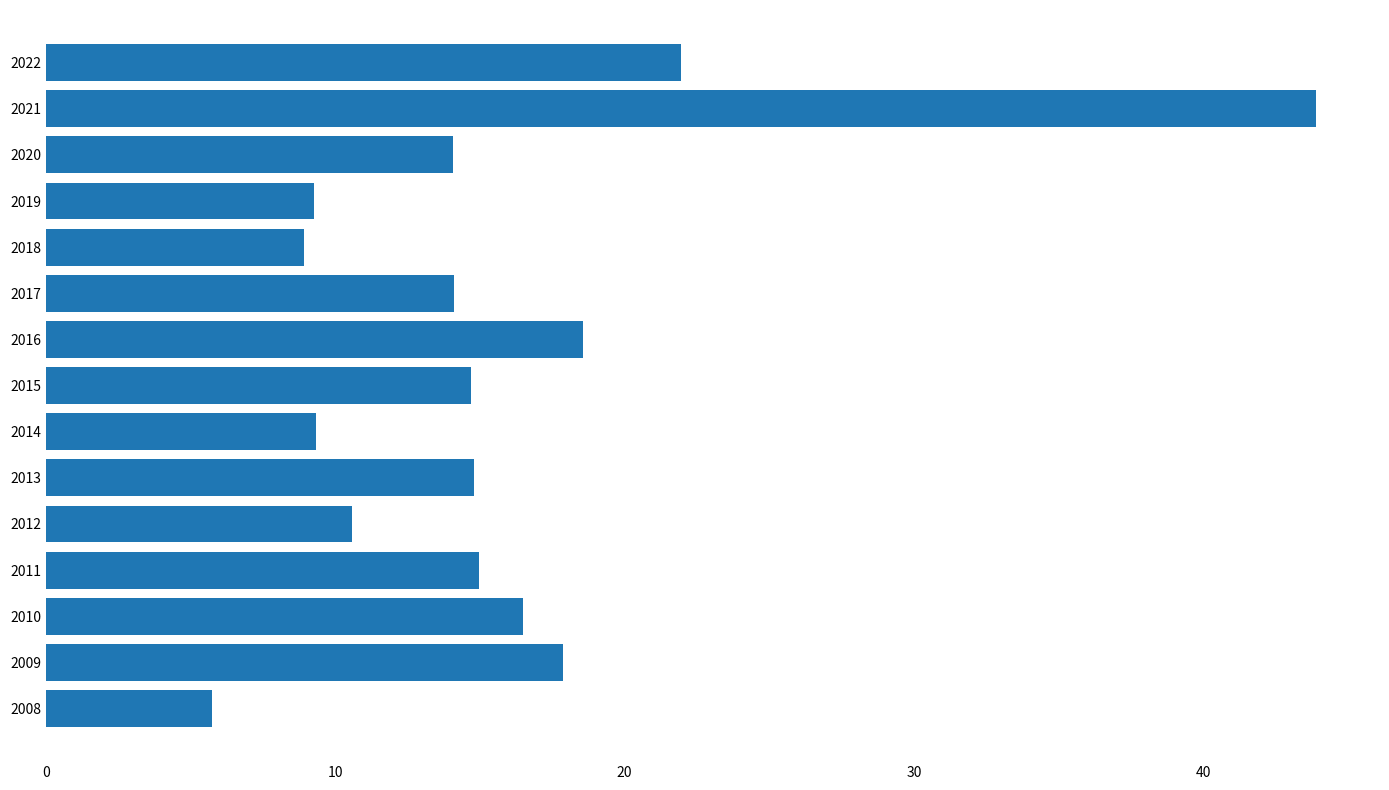

What is the change in value from 2014 to 2011?

+5.6